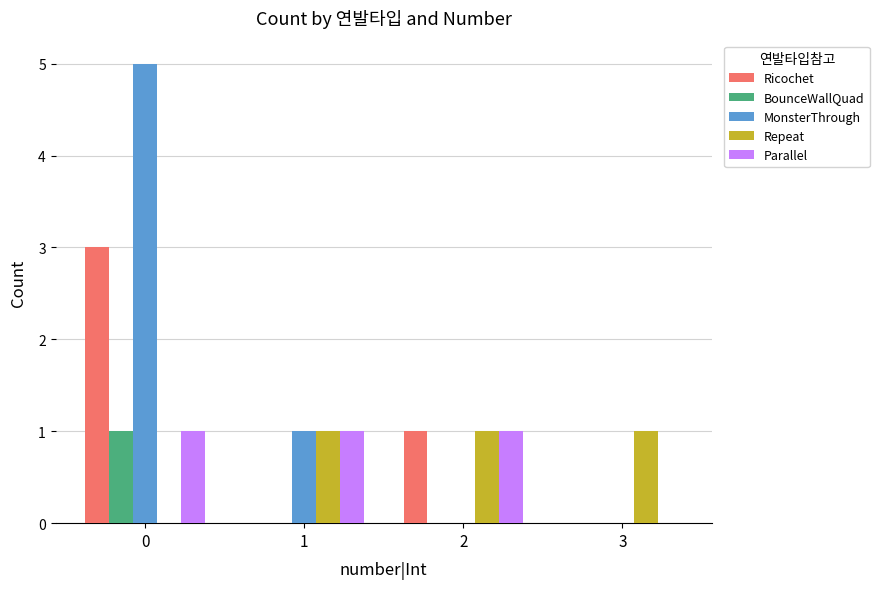

Count the number of data series in this chart.

5